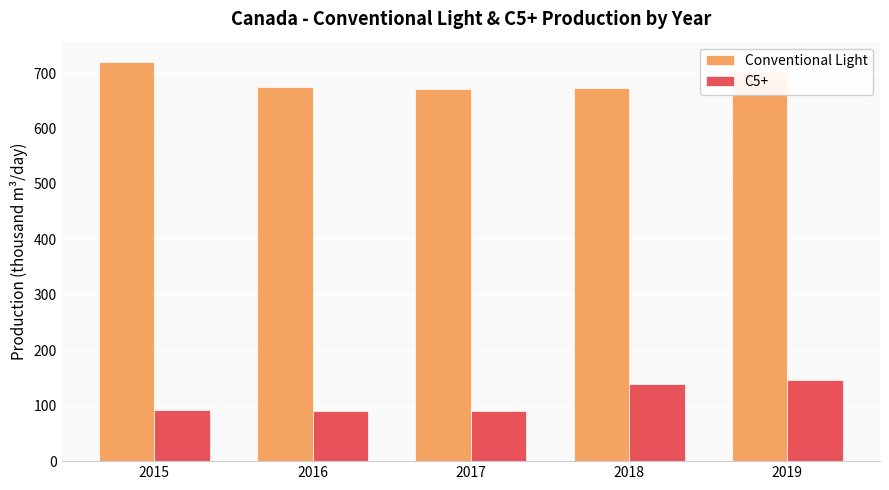

The value of C5+ at 2019 is 146.0. True or false?

True